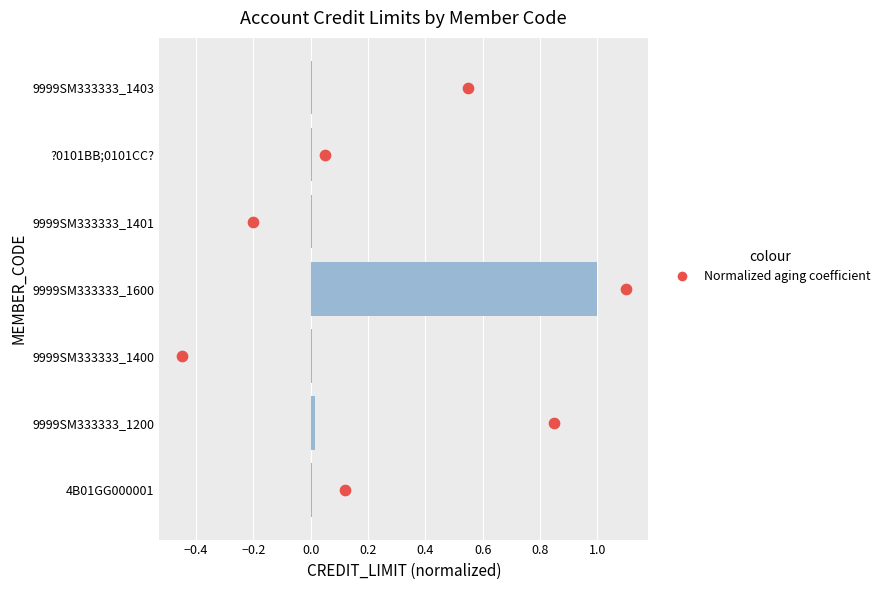

Is the value of Normalized aging coefficient at 0.4 greater than the value of CREDIT_LIMIT (normalized) at 0.6?

Yes